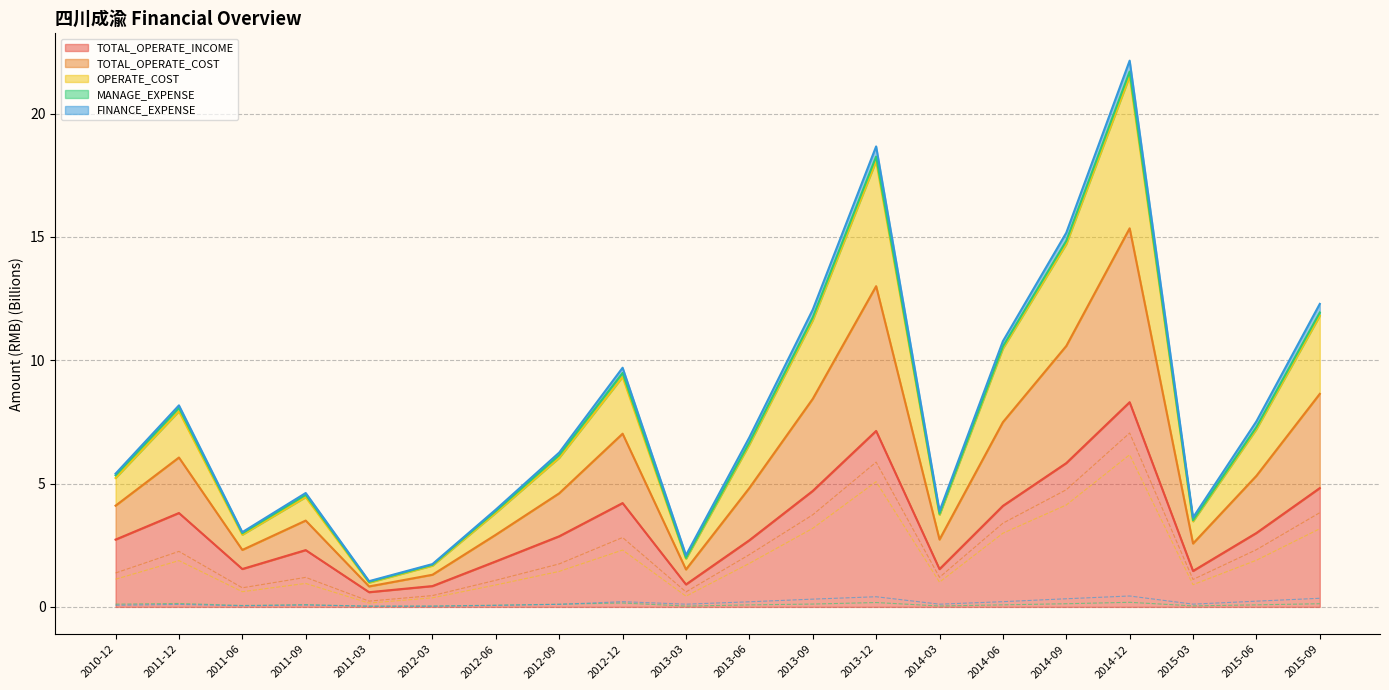

How many interior local valleys does the TOTAL_OPERATE_COST series have?

5